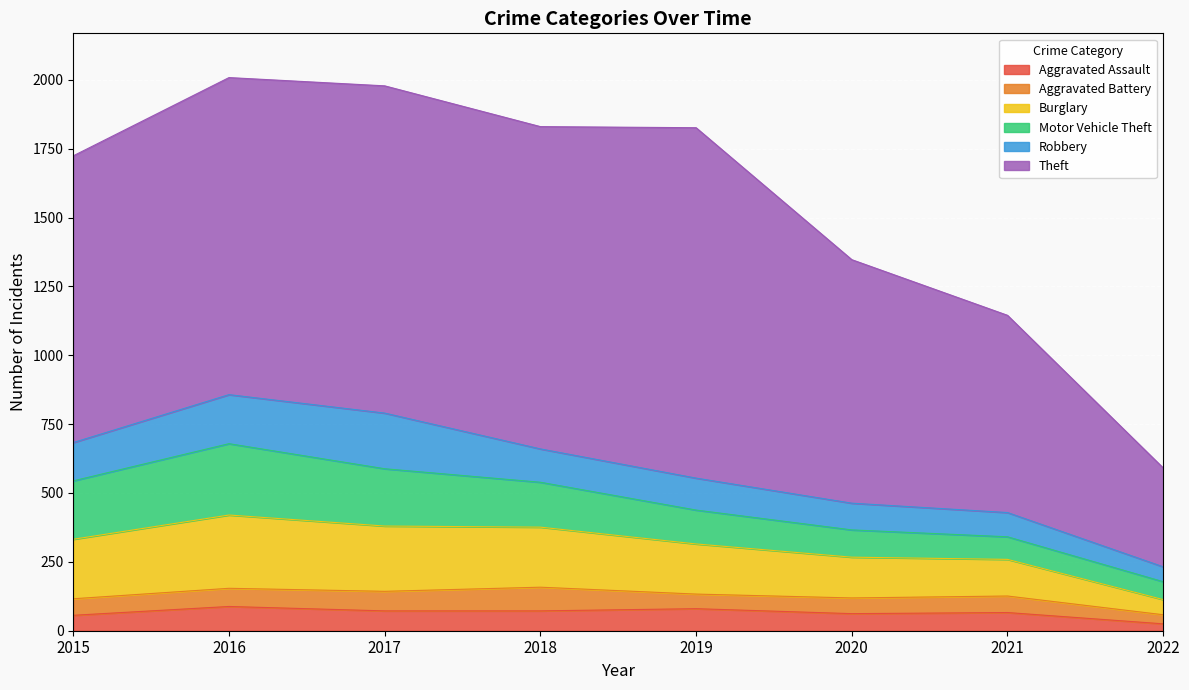

Which category has the highest value in the Aggravated Assault series?

2016